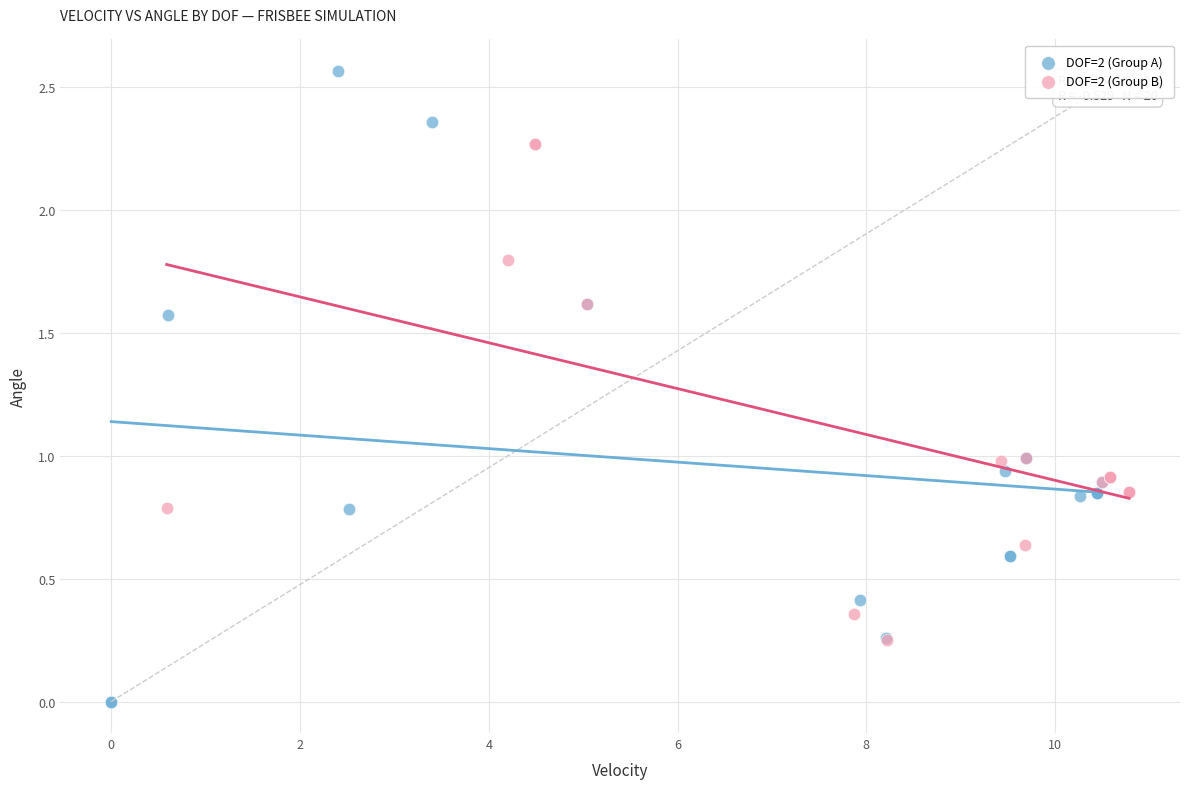

Which series has the widest spread of Y values?

DOF=2 (Group A)